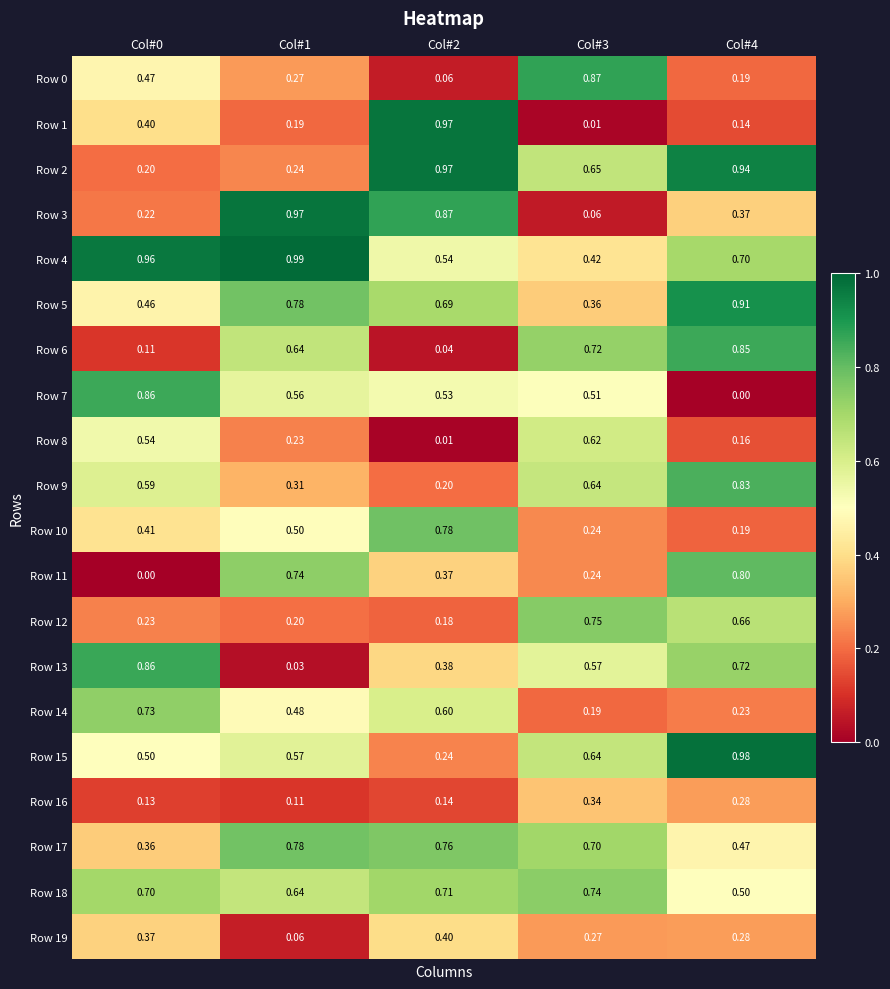

Which series has the largest range (max minus min)?

Row 1